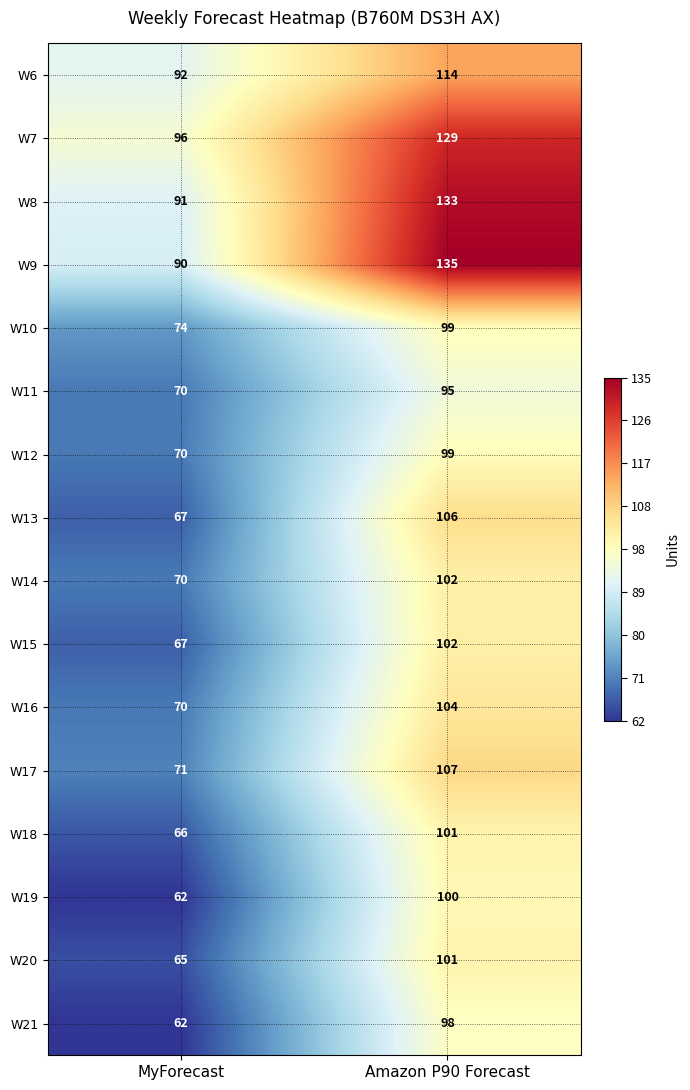

True or false: W8 has a value of 59 at MyForecast.

False